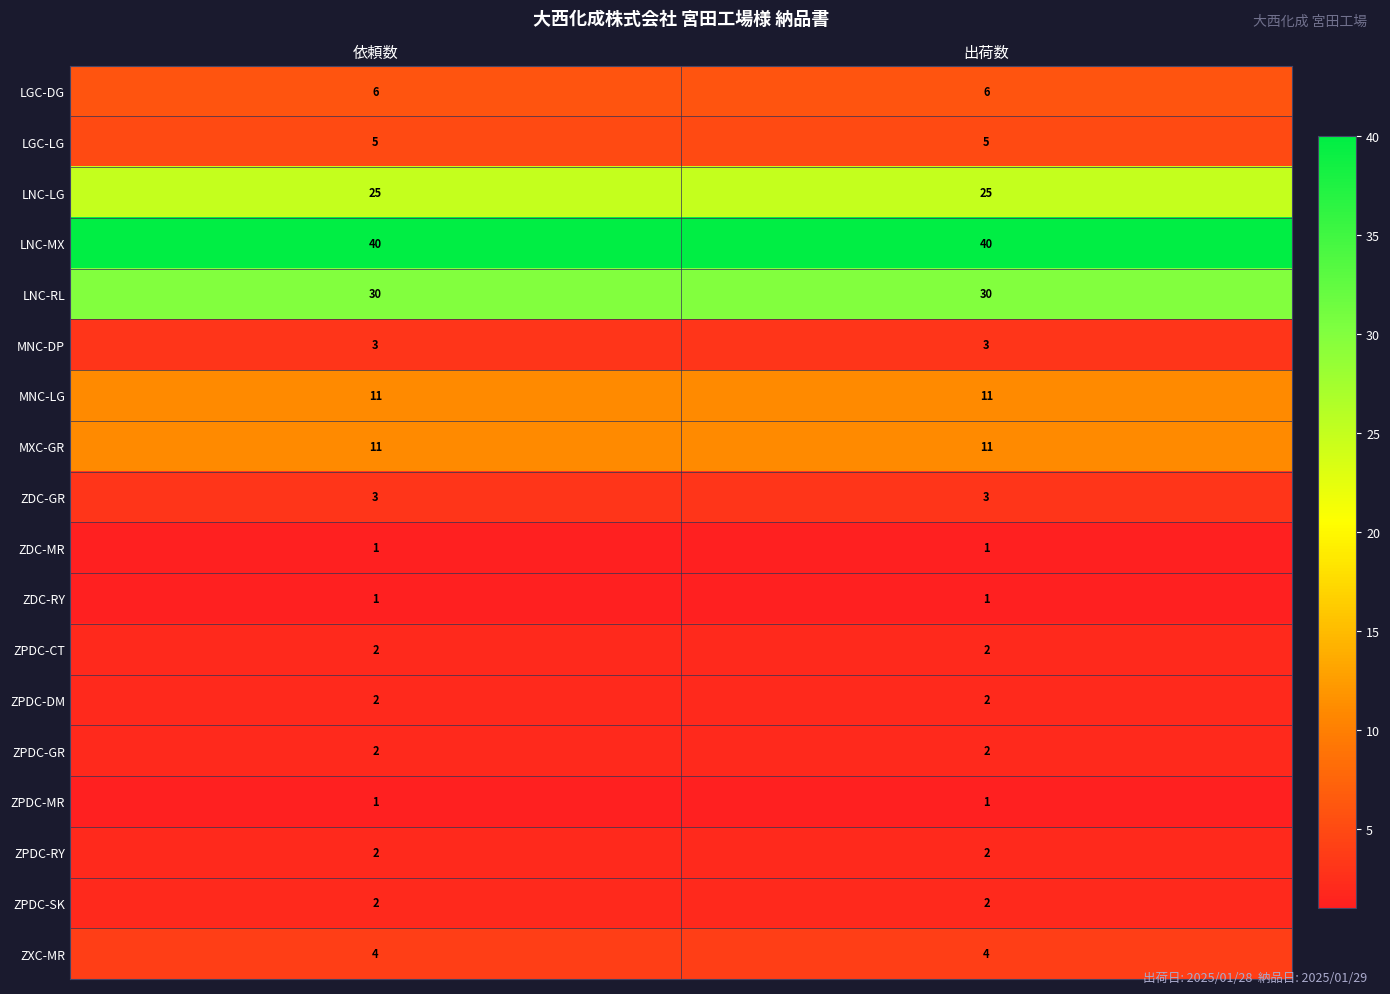

What is the highest value of the LGC-LG series?

5